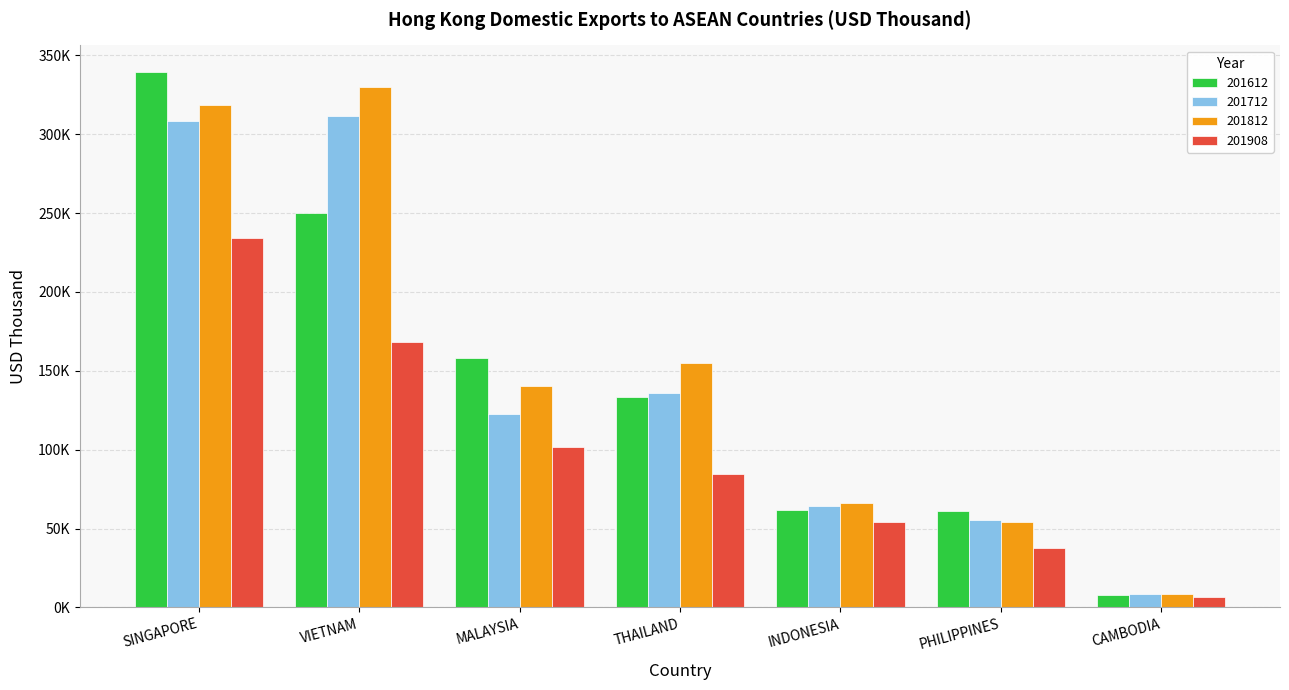

At which category does the chart reach its peak across all series?

SINGAPORE